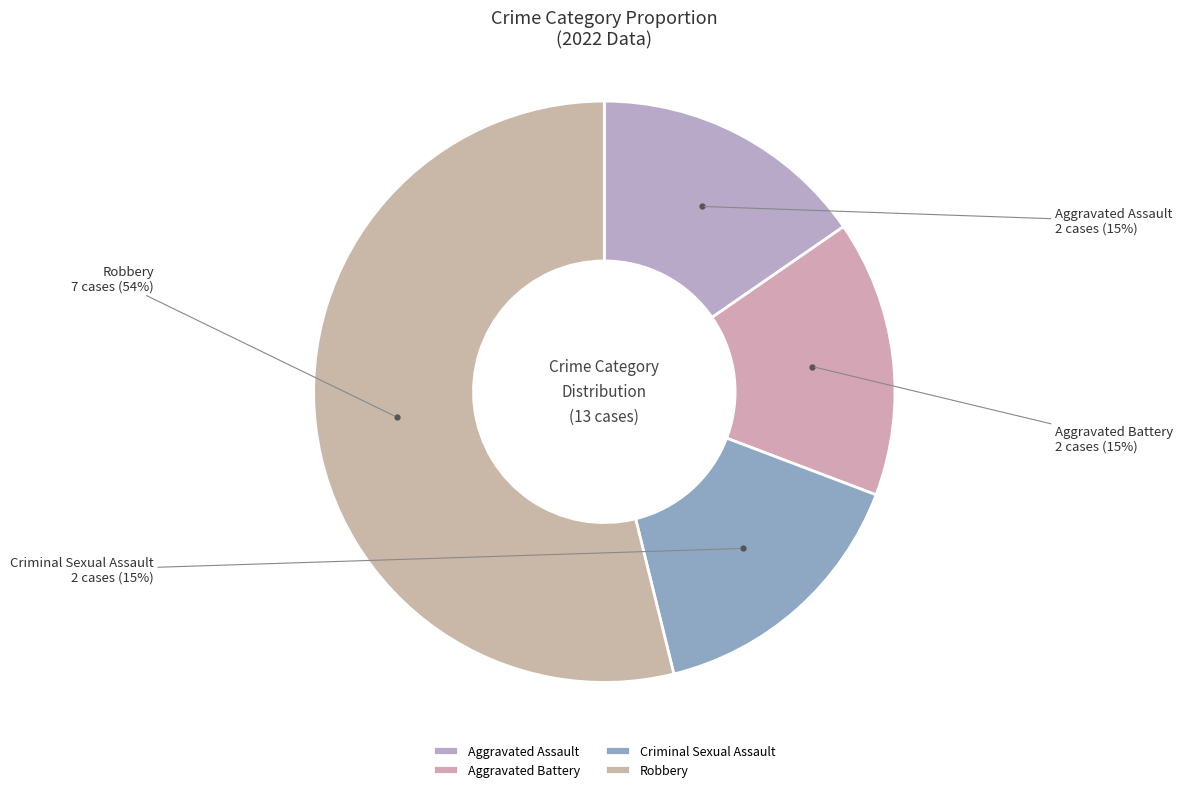

What percentage is the Aggravated Battery slice, to the nearest percent?

15%